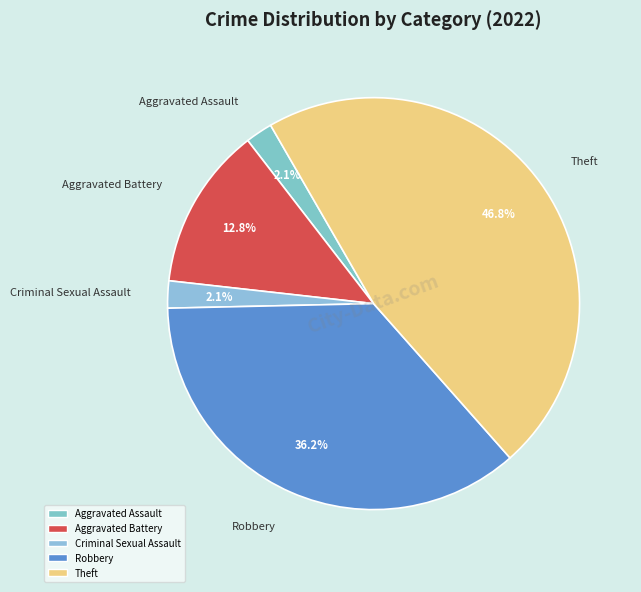

Is there a majority slice in this chart?

No